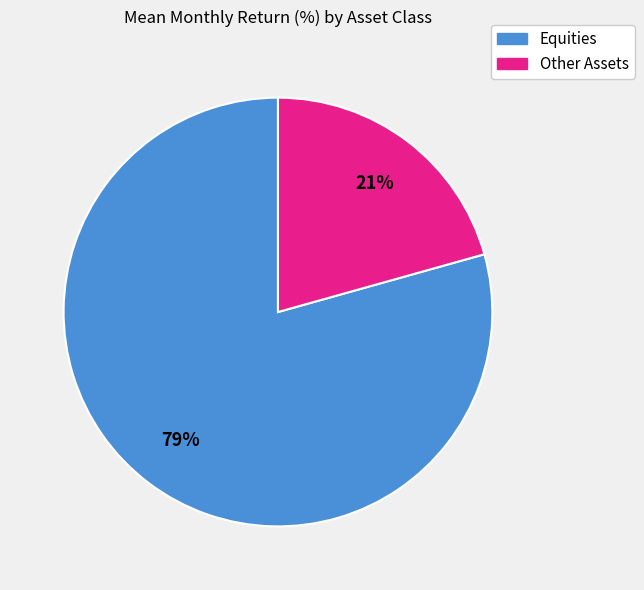

Does any single category account for the majority?

Yes